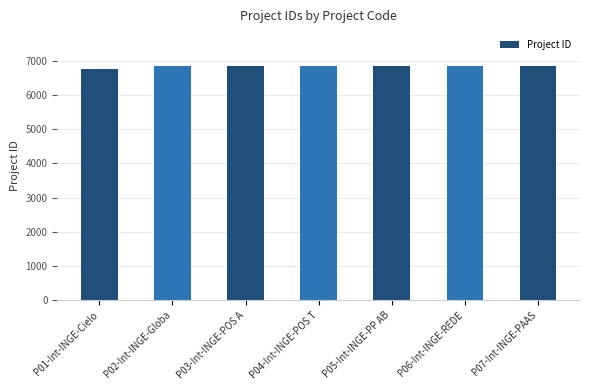

Does the chart contain stacked bars?

No